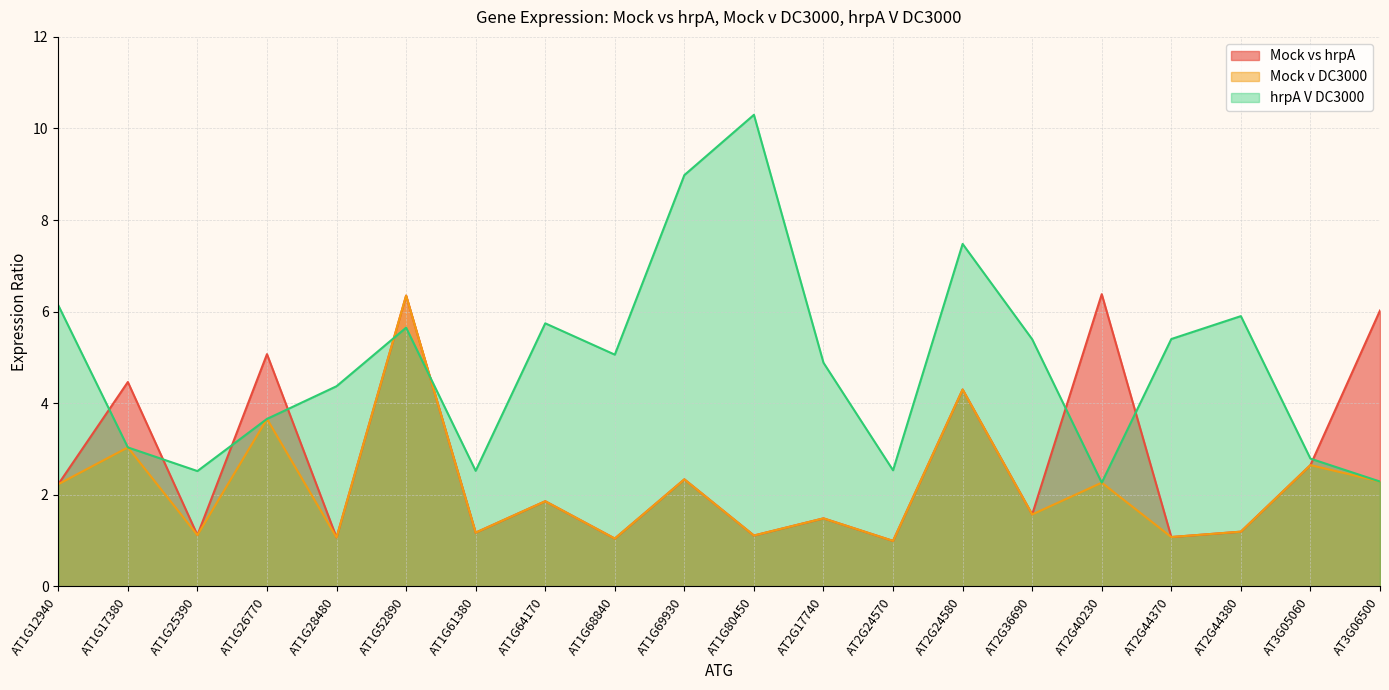

How many values in the Mock vs hrpA series are below 1?

1